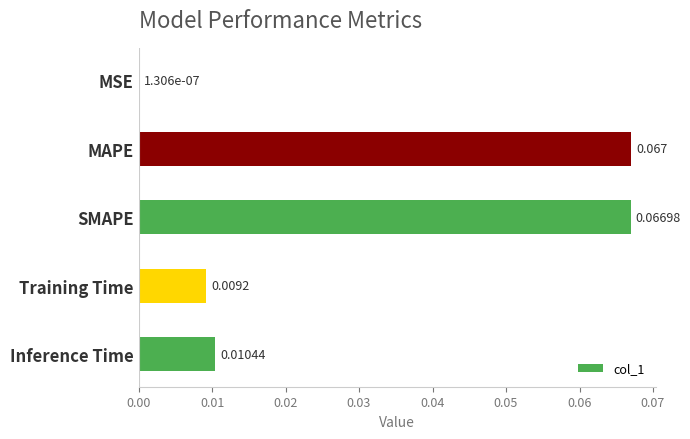

Which has a higher value, Inference Time or SMAPE?

SMAPE